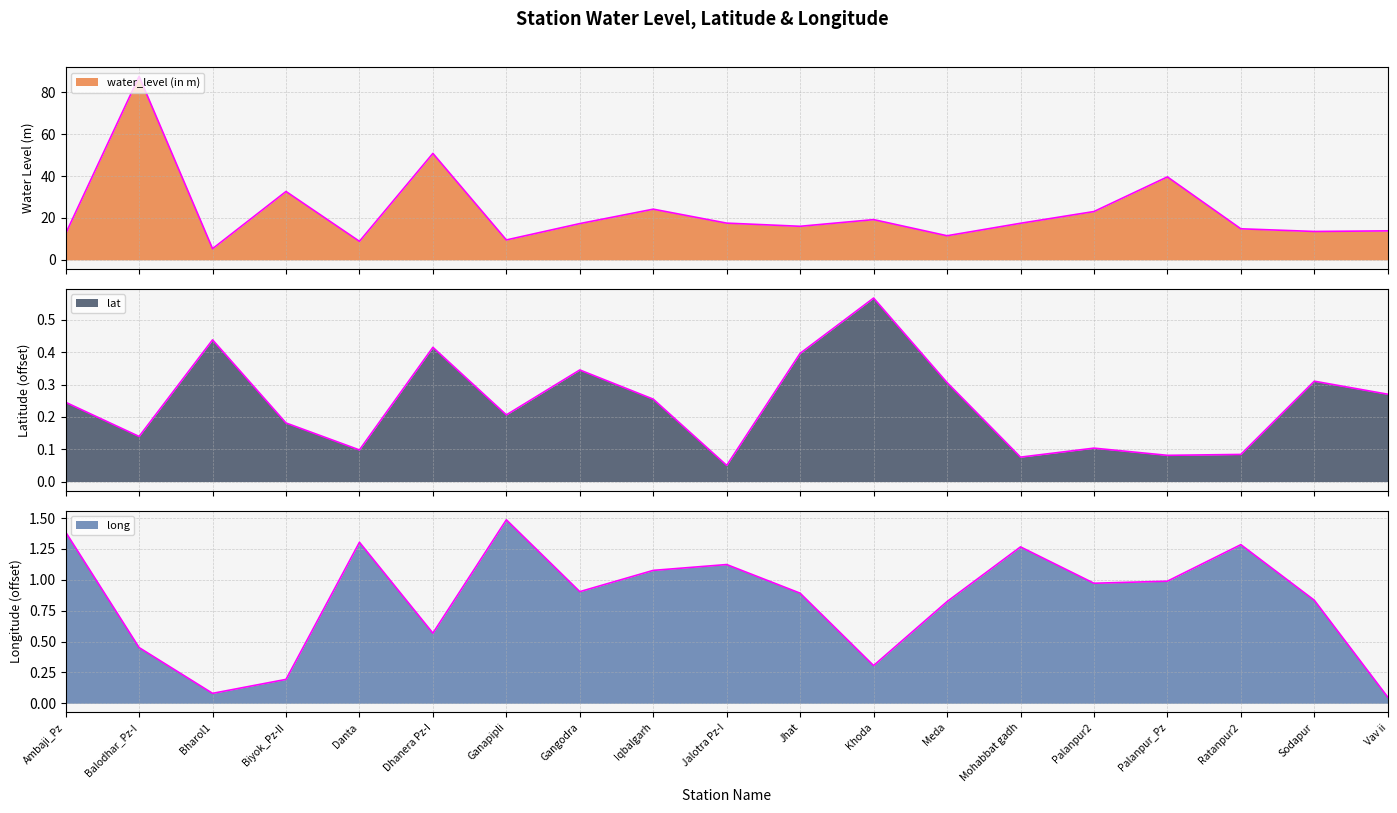

True or false: lat has more than 1 interior local peaks.

True